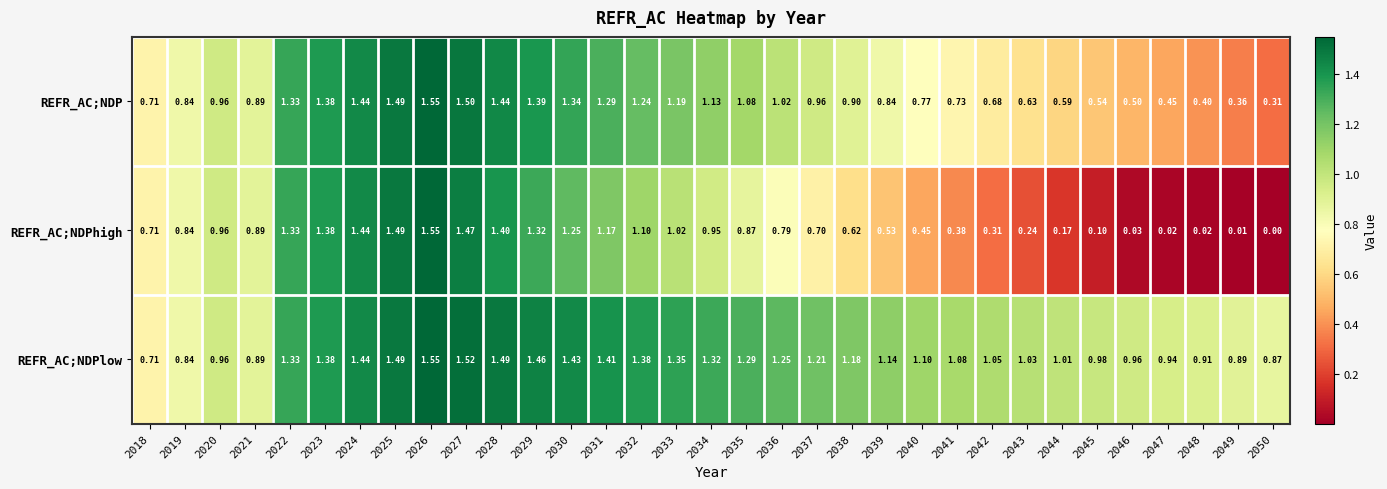

Rank the series at 2042 from highest to lowest value.

REFR_AC;NDPlow, REFR_AC;NDP, REFR_AC;NDPhigh